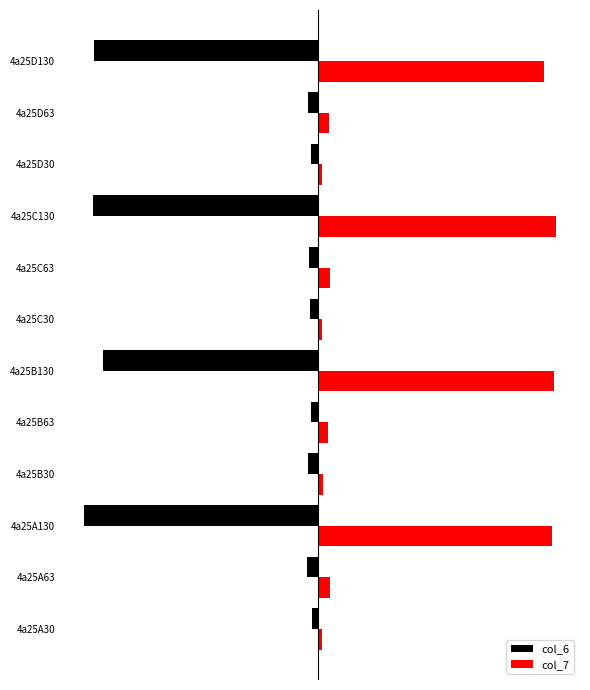

What is the greatest value displayed?

110.9